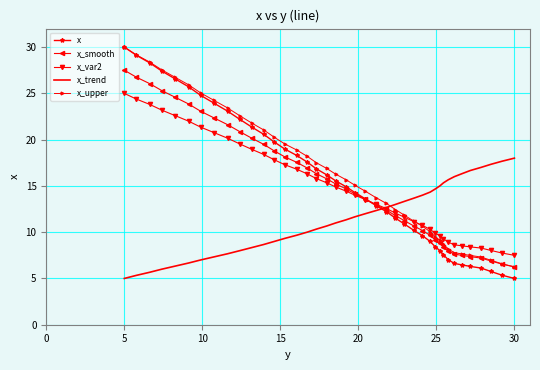

True or false: x_trend and x_upper intersect in this chart.

True